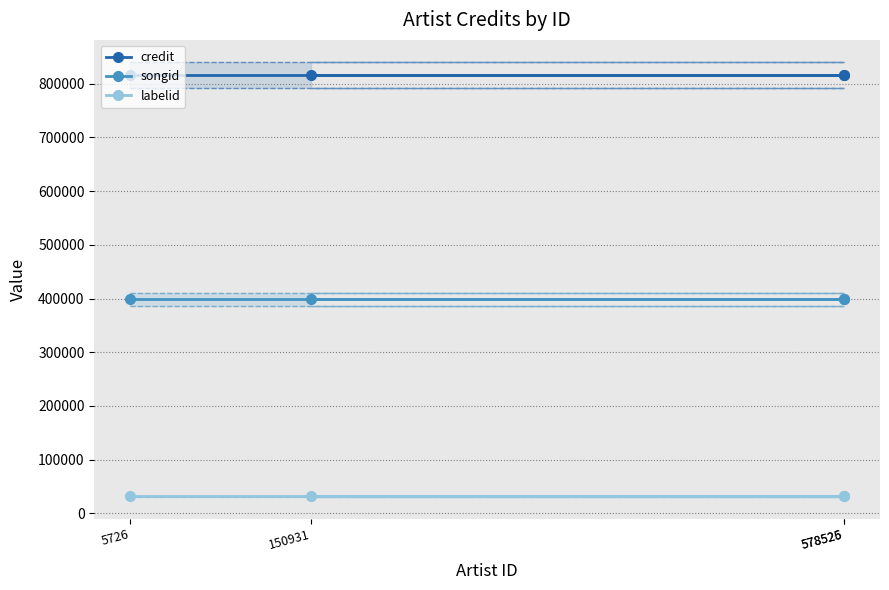

Rank the series at 150931 from lowest to highest value.

labelid, songid, credit